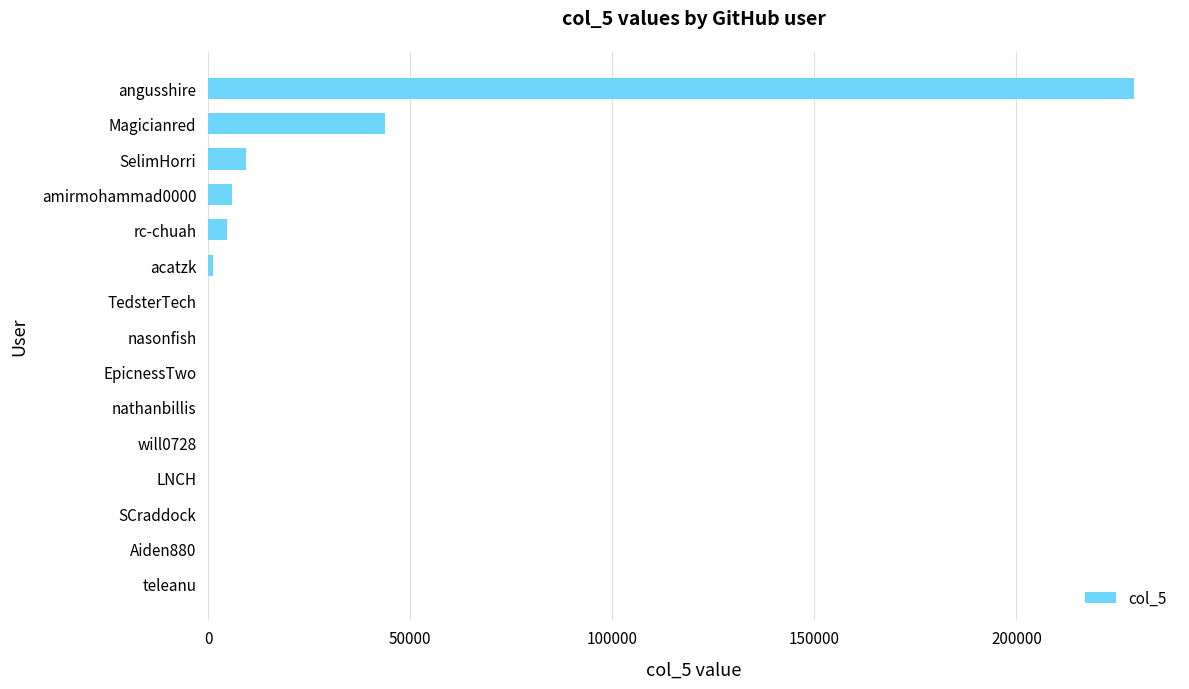

The value at Magicianred is 11086. True or false?

False